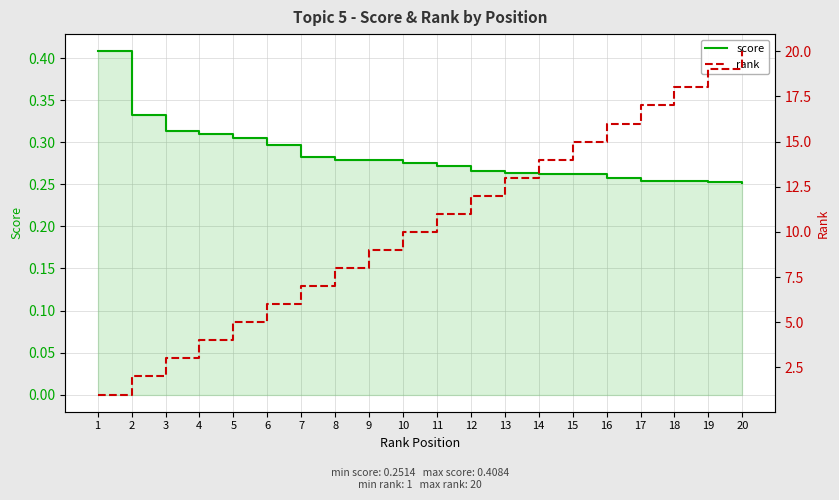

Is it true that rank equals 8.0 at 8?

True